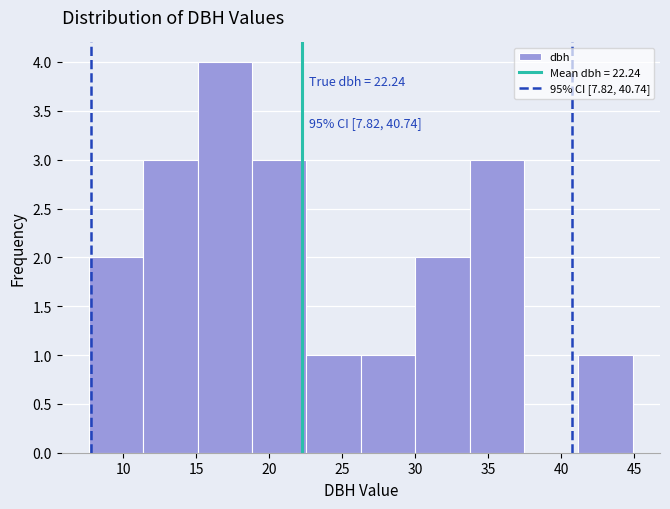

Over which range of the x-axis is the bar tallest?

15.0 to 19.0